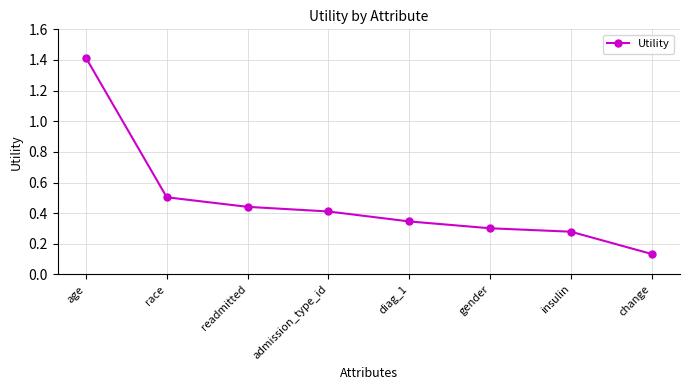

What position from the left is readmitted?

3